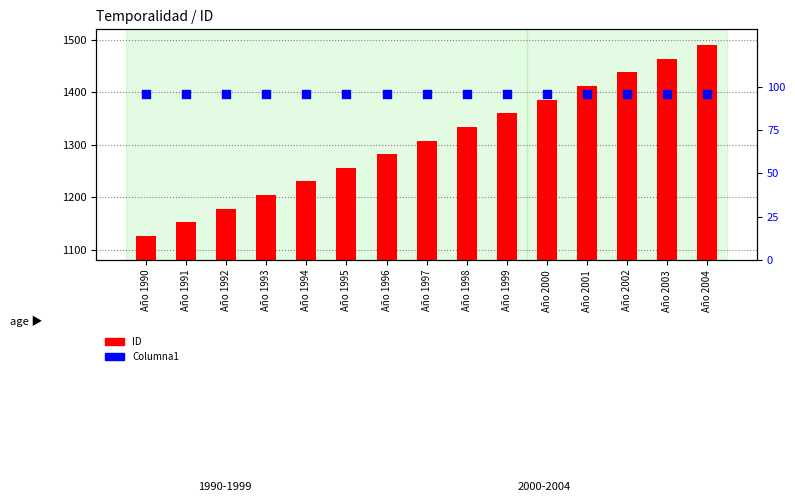

Is the value of ID at Año 1991 greater than the value of Columna1 at Año 1995?

Yes